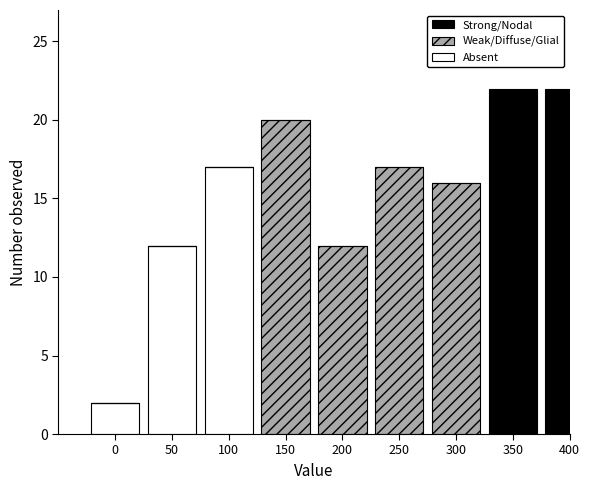

Reading left to right, transcribe the values for Absent.

0=2	50=12	100=17	150=0	200=0	250=0	300=0	350=0	400=0